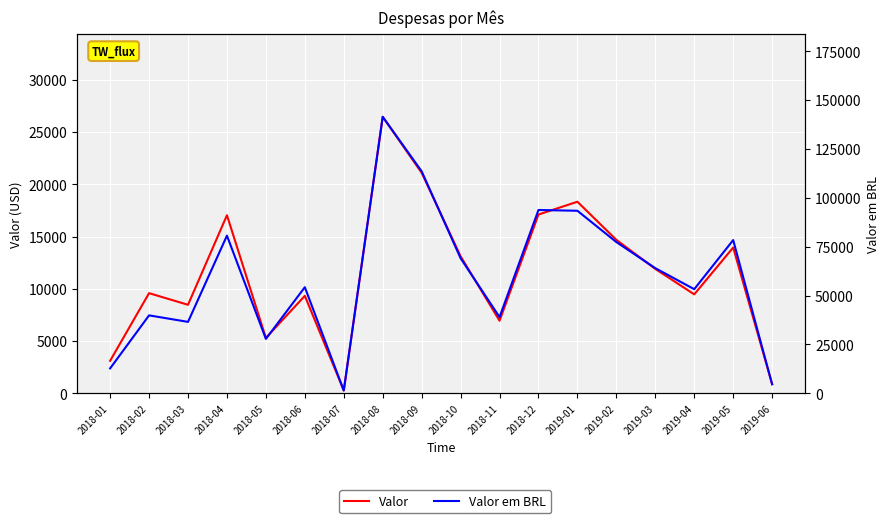

True or false: Valor and Valor em BRL cross at least once.

False